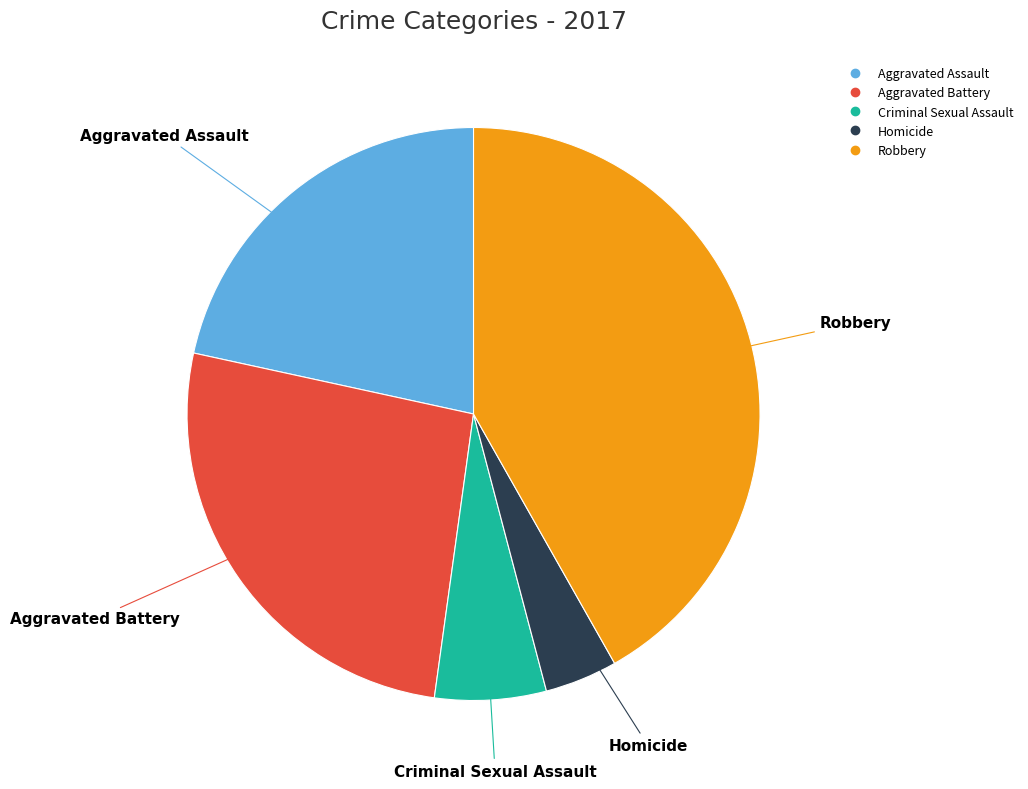

Which slice is the largest?

Robbery